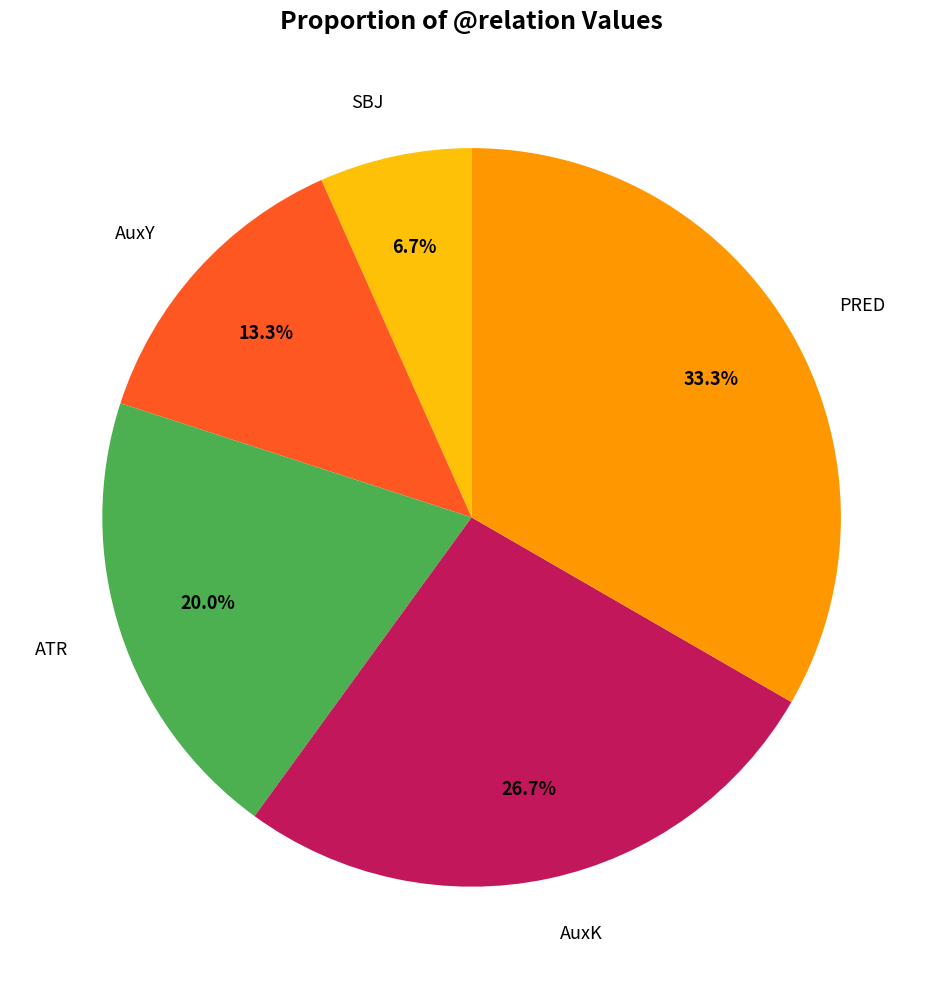

Is there any slice that represents more than half of the pie?

No